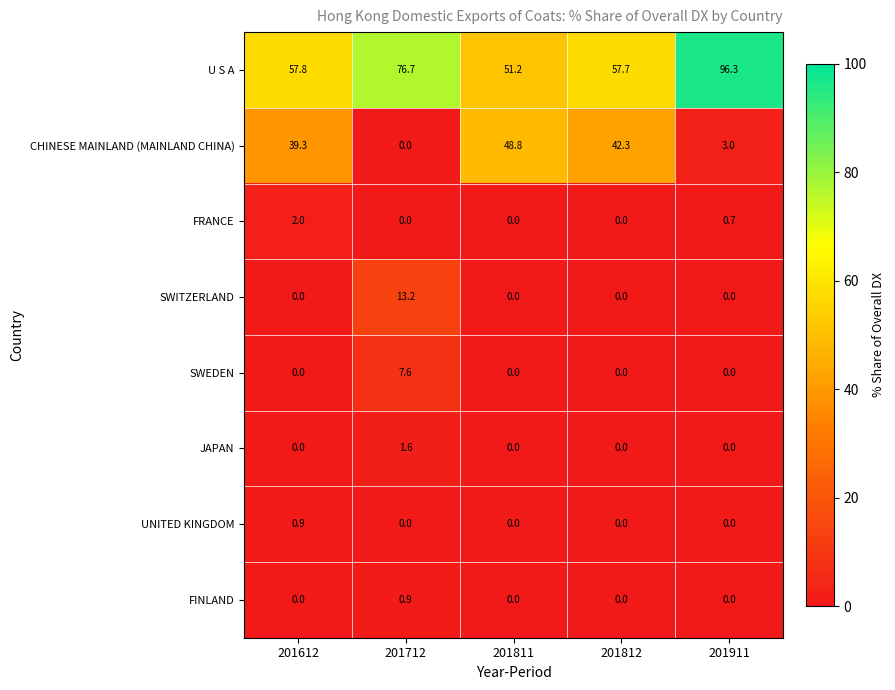

What is the highest value of the UNITED KINGDOM series?

0.9